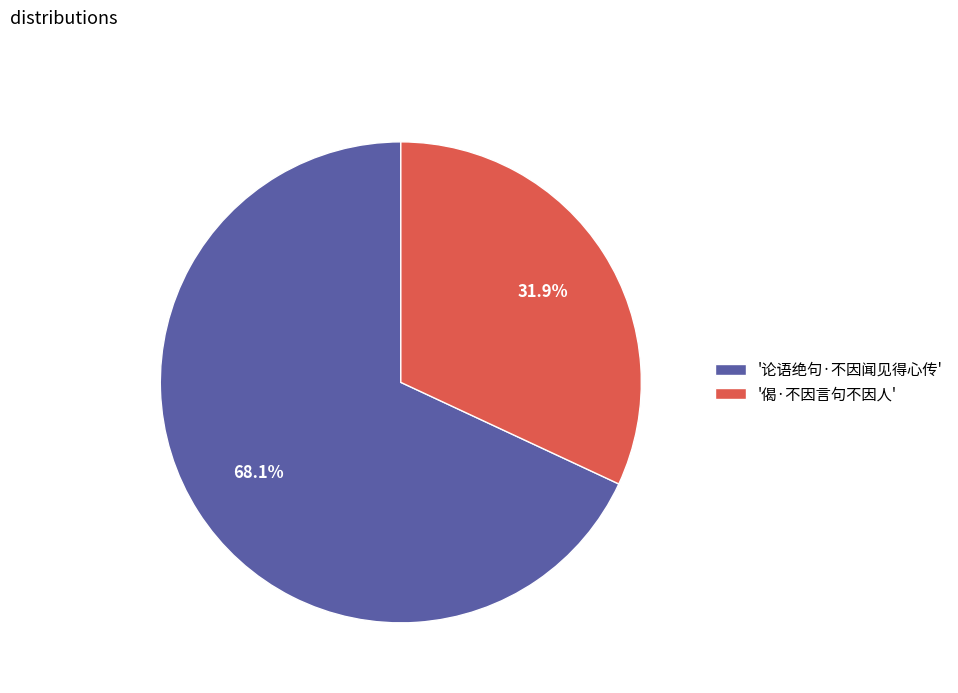

Rank the categories by value from lowest to highest.

'偈·不因言句不因人', '论语绝句·不因闻见得心传'